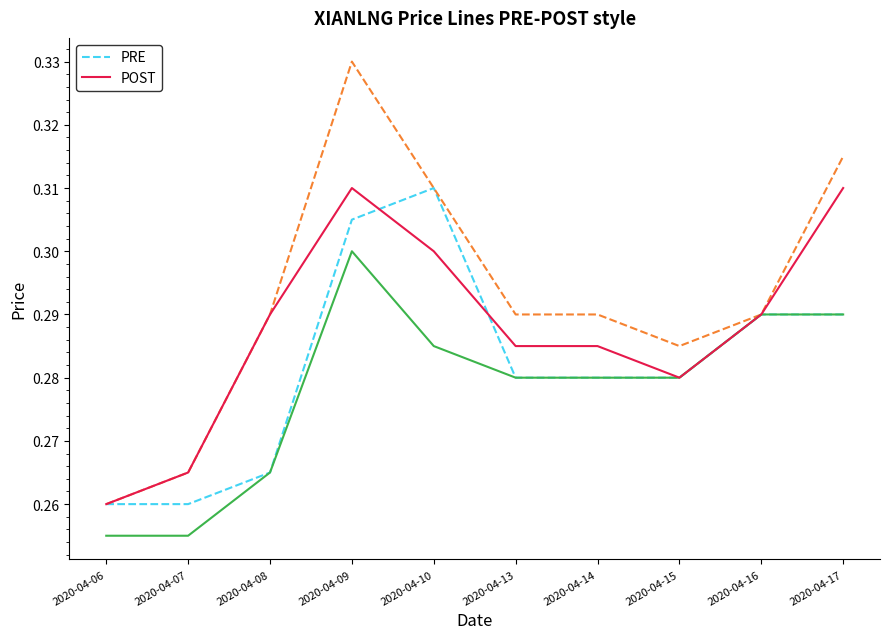

What is the total value across all series at 2020-04-14?

1.1